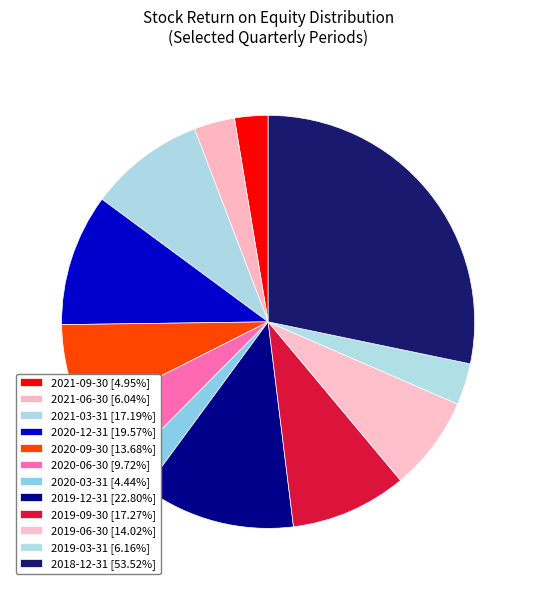

Rank the categories by value from lowest to highest.

2020-03-31, 2021-09-30, 2021-06-30, 2019-03-31, 2020-06-30, 2020-09-30, 2019-06-30, 2021-03-31, 2019-09-30, 2020-12-31, 2019-12-31, 2018-12-31